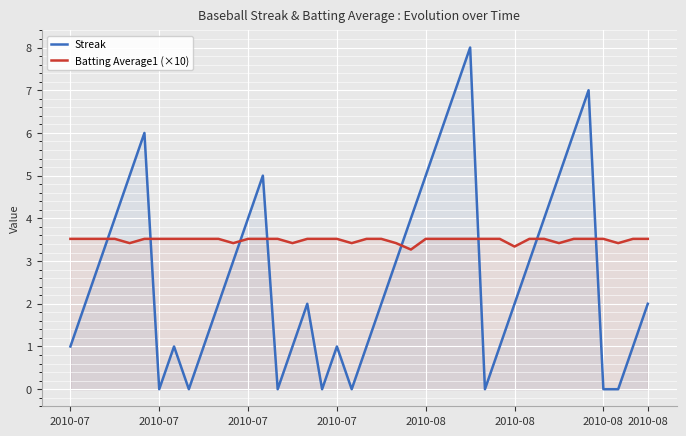

What is the difference between the Batting Average1 (×10) values at 37 and 2010-08?

0.1